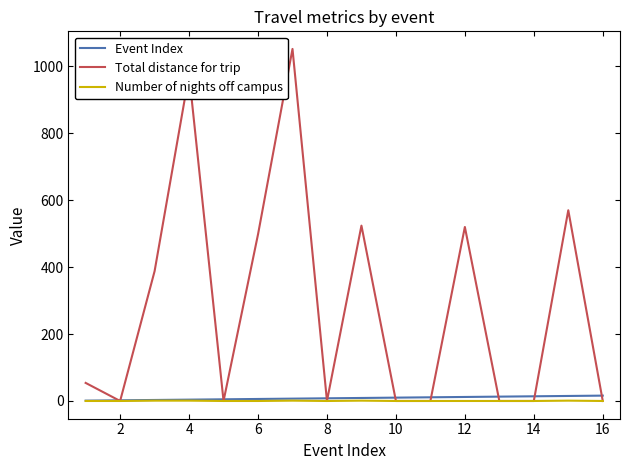

Which series has the largest total across all categories?

Total distance for trip